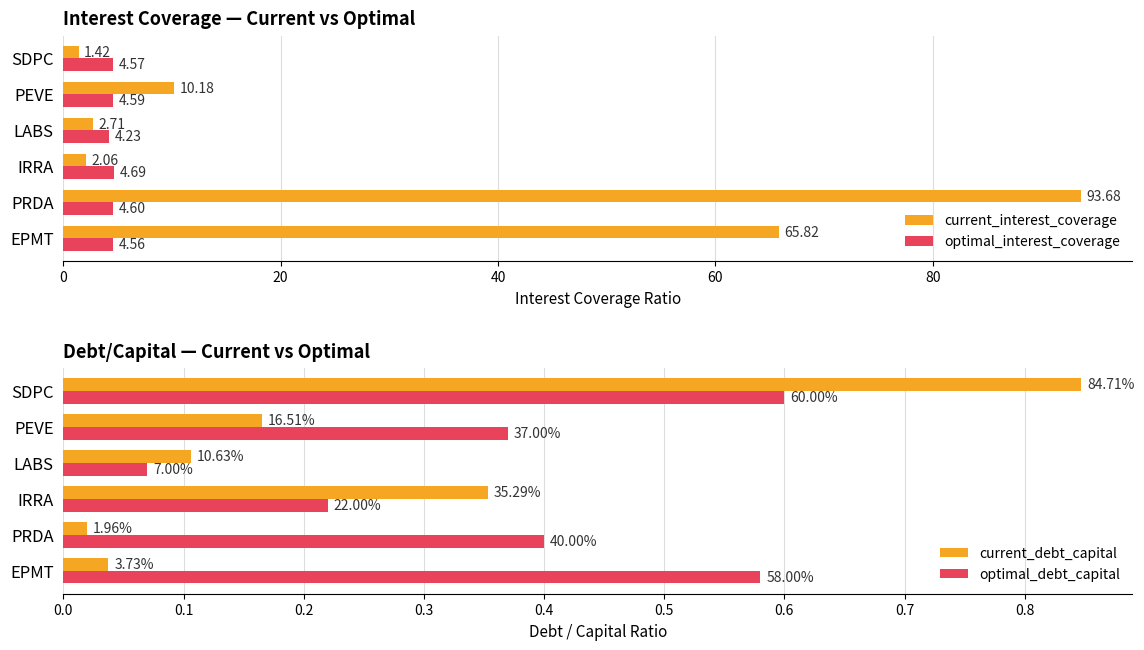

List the labels in order of current_interest_coverage value, smallest first.

SDPC, IRRA, LABS, PEVE, EPMT, PRDA